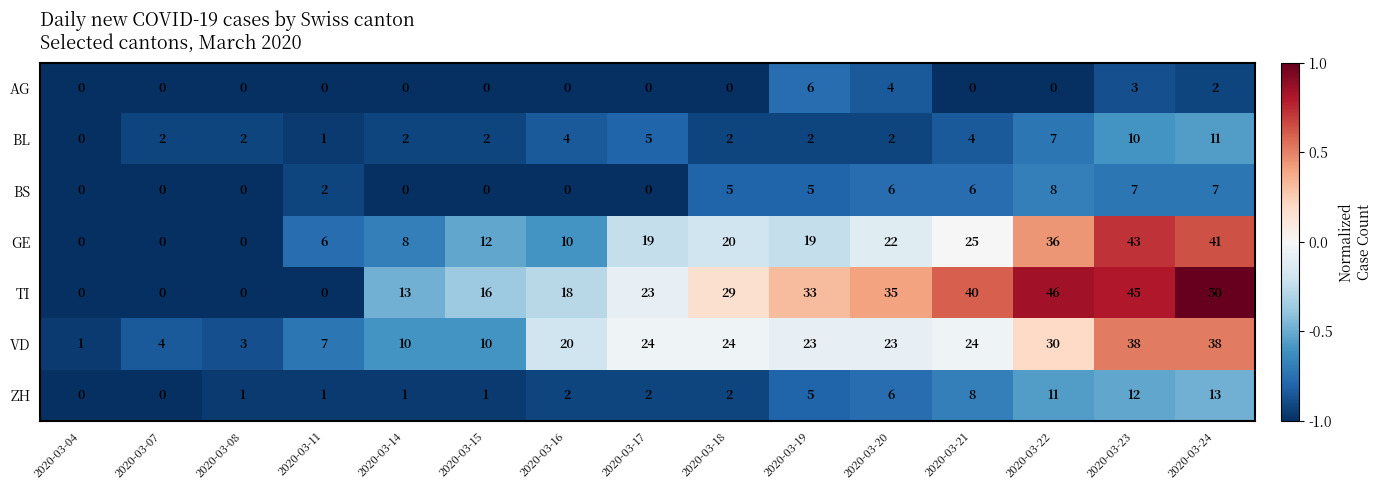

The GE series shows 9 at 2020-03-11. True or false?

False